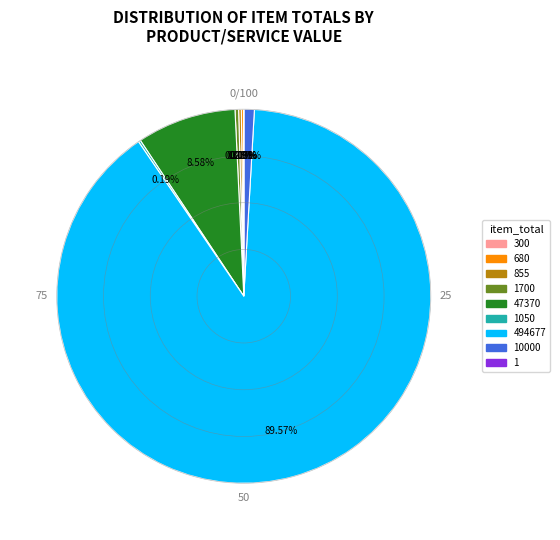

Does any single category account for the majority?

Yes